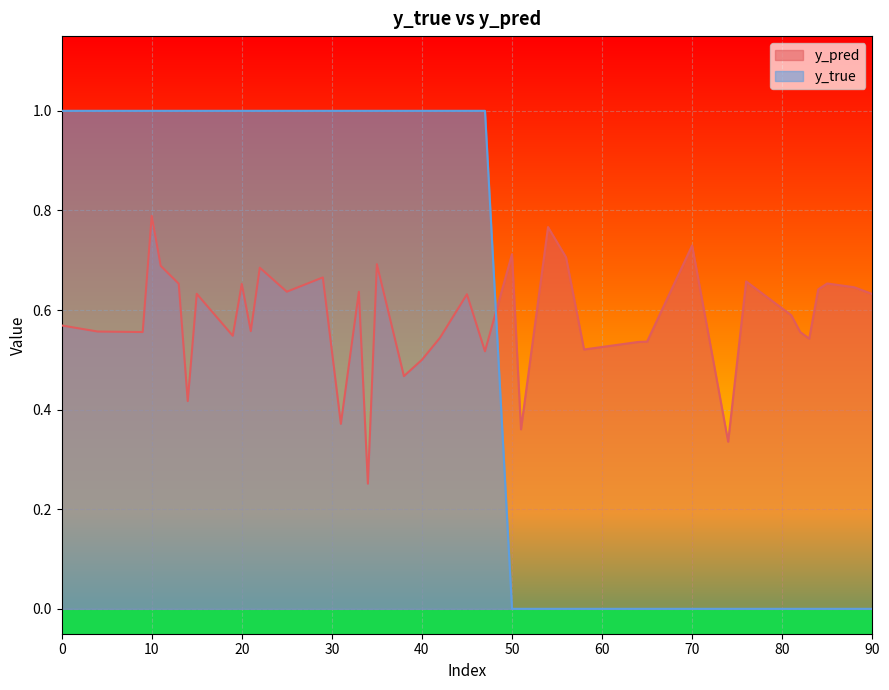

At which label does y_true reach its peak?

11